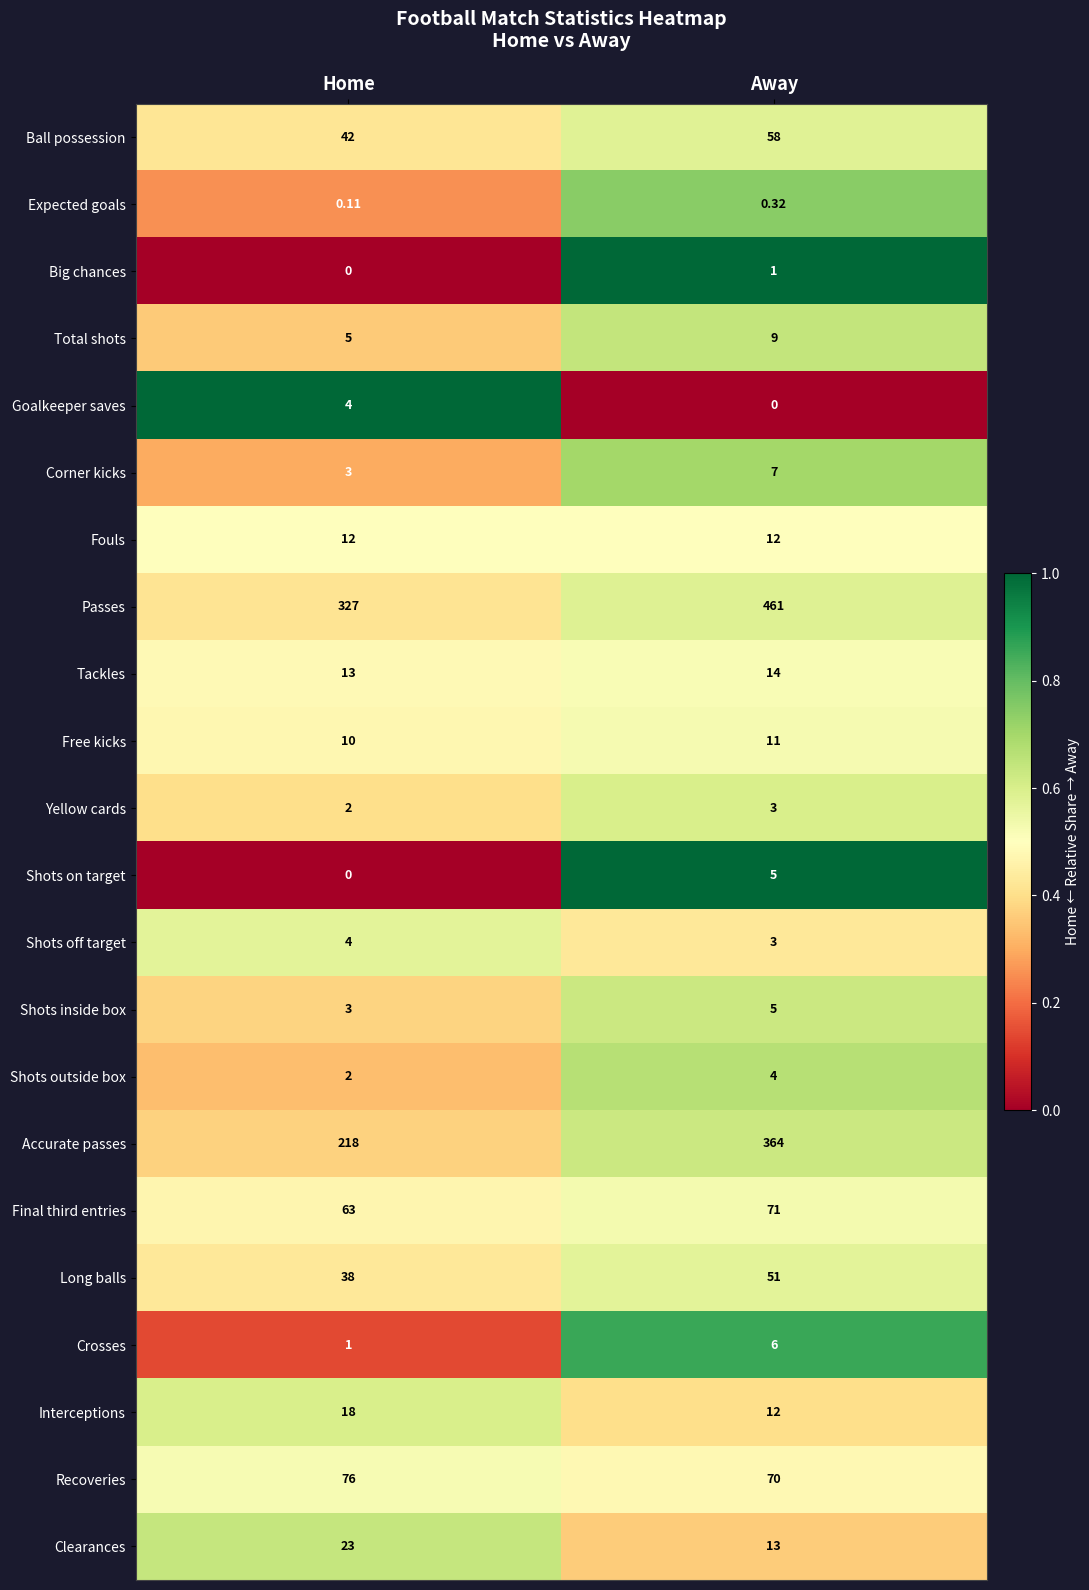

Between Home and Away, which series saw the biggest shift?

Accurate passes